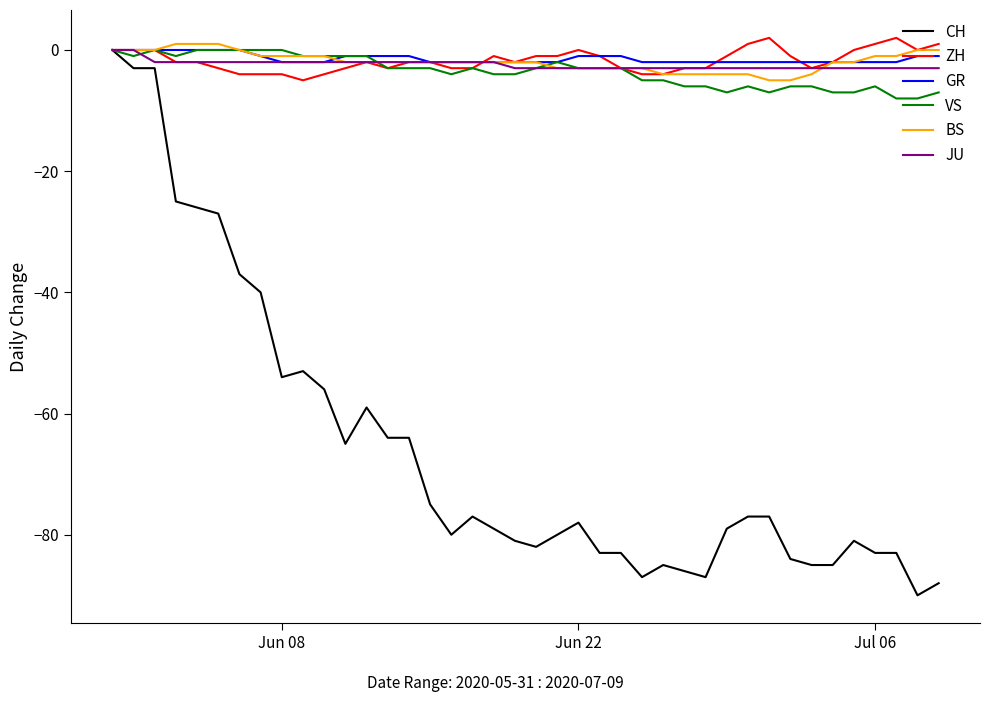

Which series has the widest spread of values?

CH